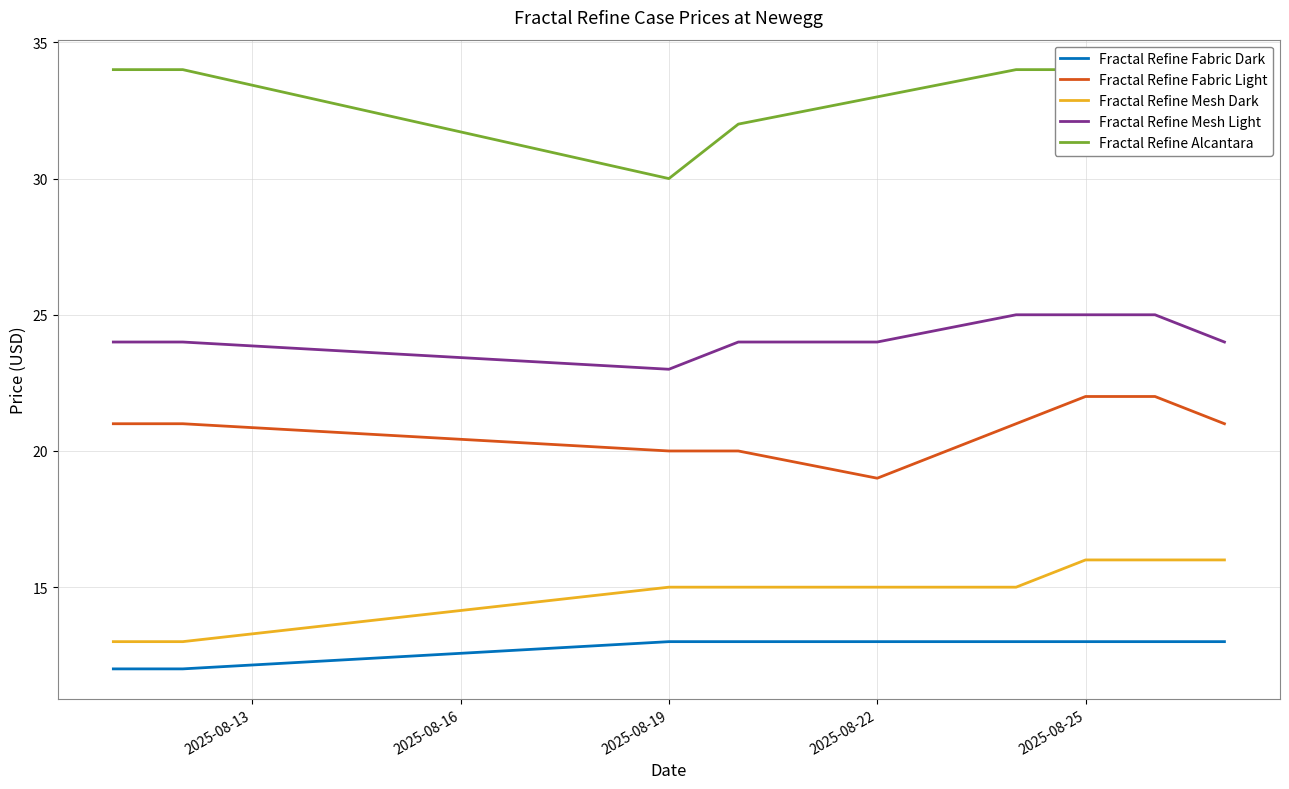

Is the value of Fractal Refine Fabric Dark at 2025-08-19 greater than the value of Fractal Refine Mesh Light at 2025-08-19?

No